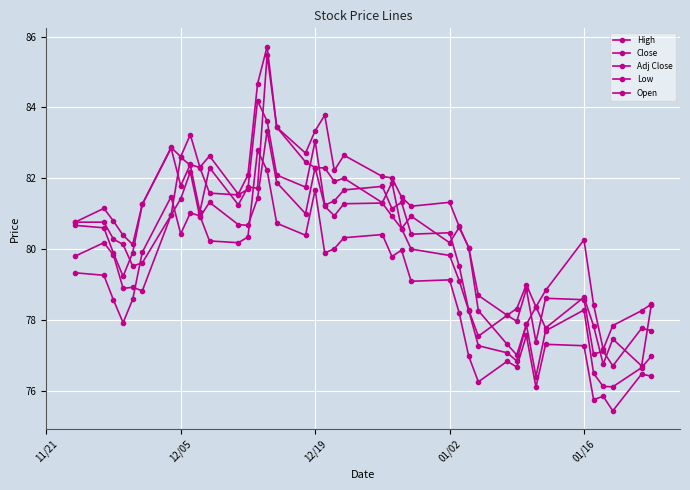

Is this an area chart (filled region under the line)?

No